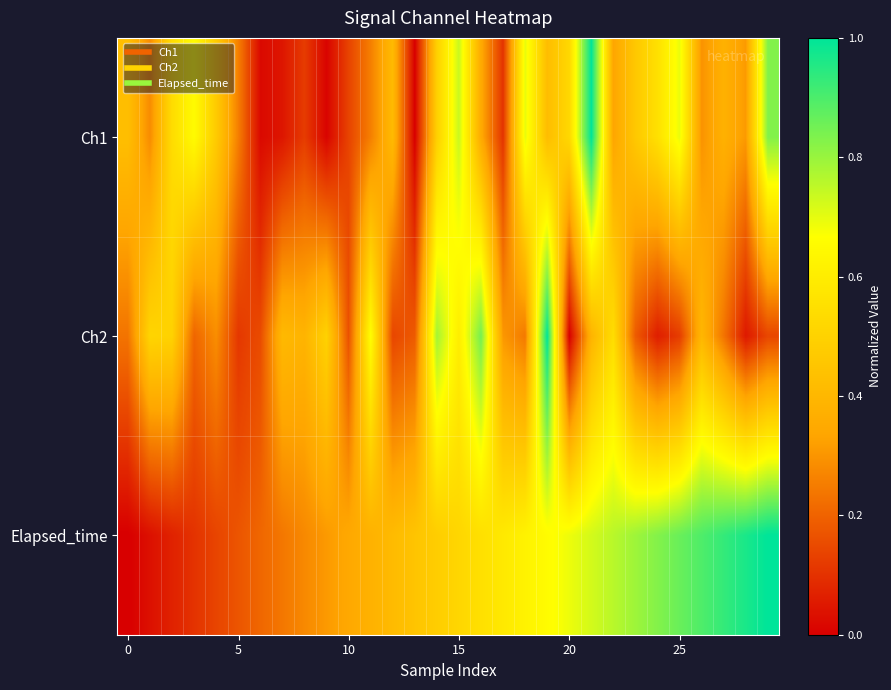

Reading left to right, what are all the values shown in this chart?

Ch1: 0.4	0.3	0.5	0.7	0.5	0.3	0.0	0.0	0.1	0.0	0.1	0.3	0.4	0.0	0.5	0.7	0.4	0.1	0.7	0.4	0.5	1.0	0.3	0.5	0.6	0.7	0.3	0.4	0.3	0.8
Ch2: 0.2	0.5	0.5	0.2	0.3	0.1	0.2	0.4	0.4	0.5	0.2	0.7	0.1	0.2	0.8	0.6	0.8	0.3	0.2	1.0	0.0	0.4	0.5	0.2	0.1	0.1	0.4	0.2	0.1	0.1
Elapsed_time: 0.0	0.0	0.1	0.1	0.1	0.2	0.2	0.2	0.3	0.3	0.3	0.4	0.4	0.4	0.5	0.5	0.6	0.6	0.6	0.7	0.7	0.7	0.8	0.8	0.8	0.9	0.9	0.9	1.0	1.0